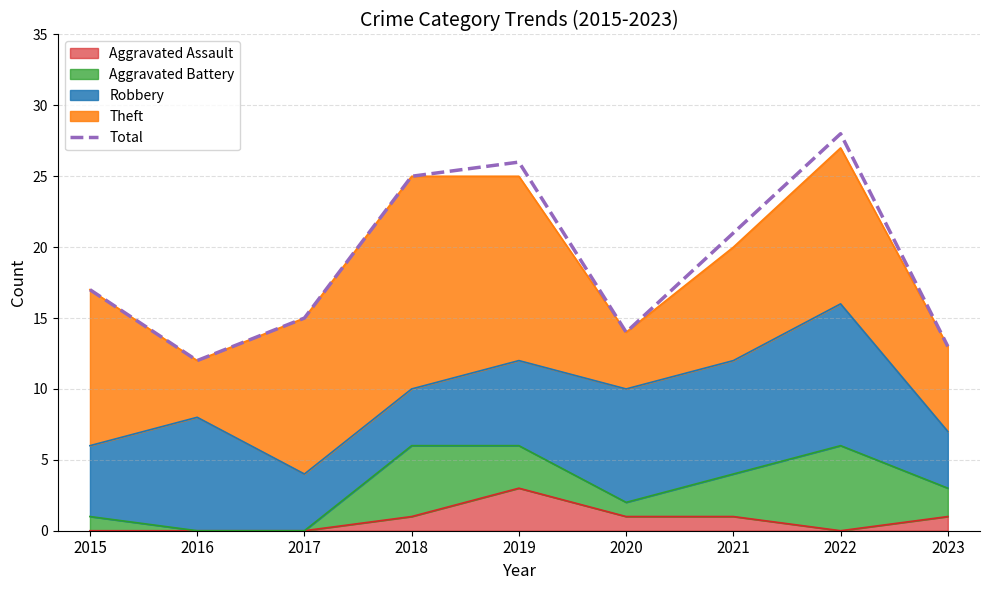

Approximately how many times larger is the value at 2016 compared to 2017?

0.8